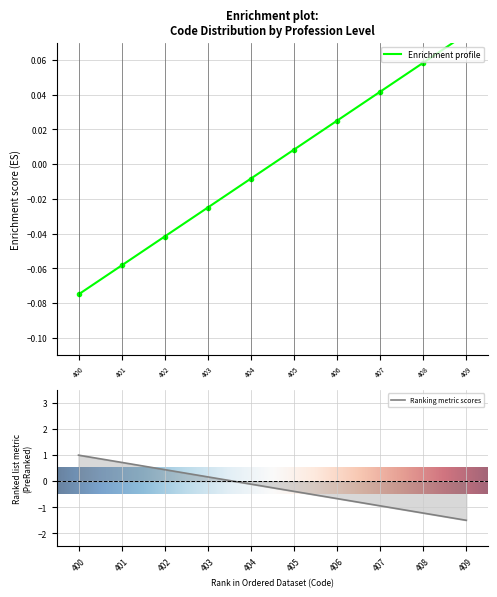

Count the number of data series in this chart.

1